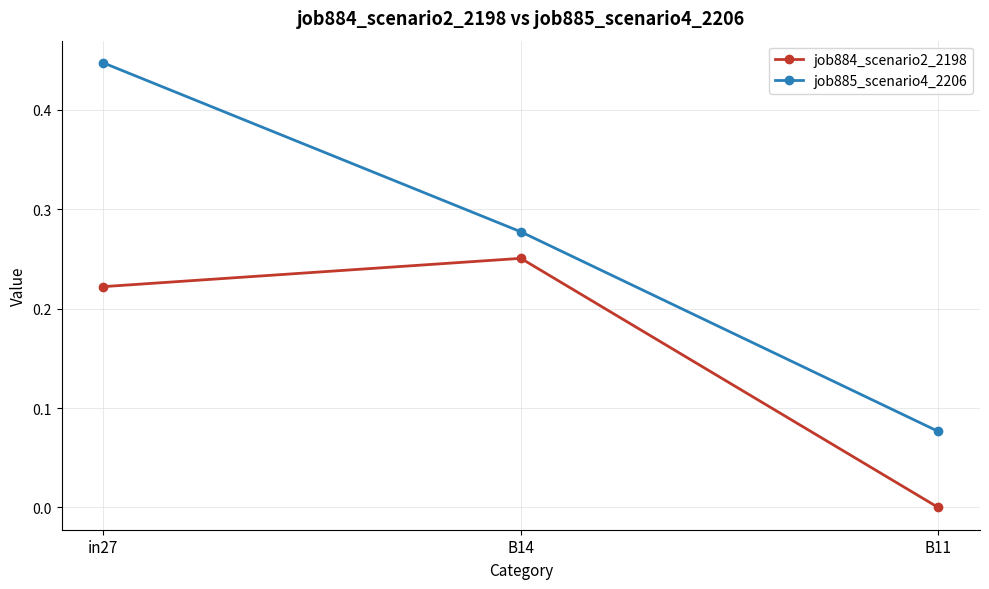

Between in27 and B14, which series saw the biggest shift?

job885_scenario4_2206